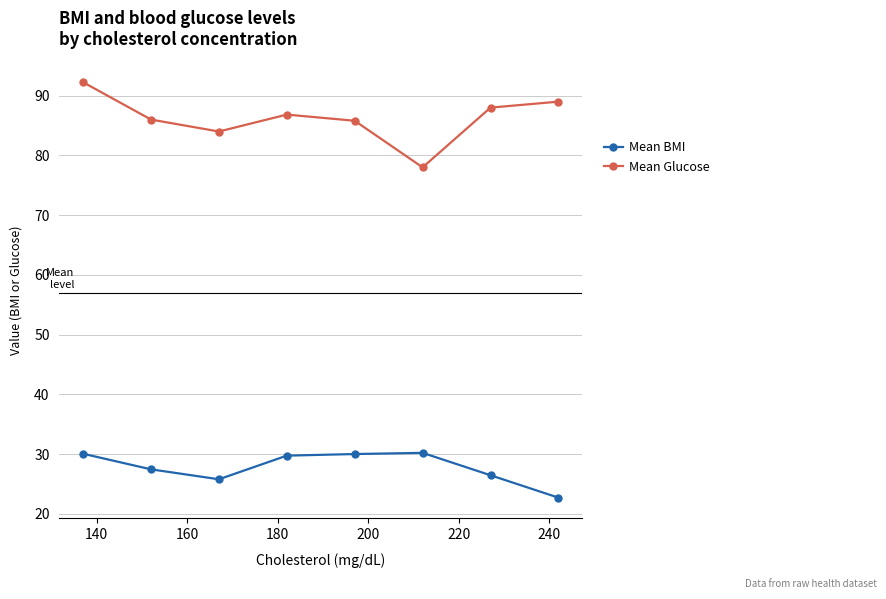

What is the smallest value displayed?

22.7